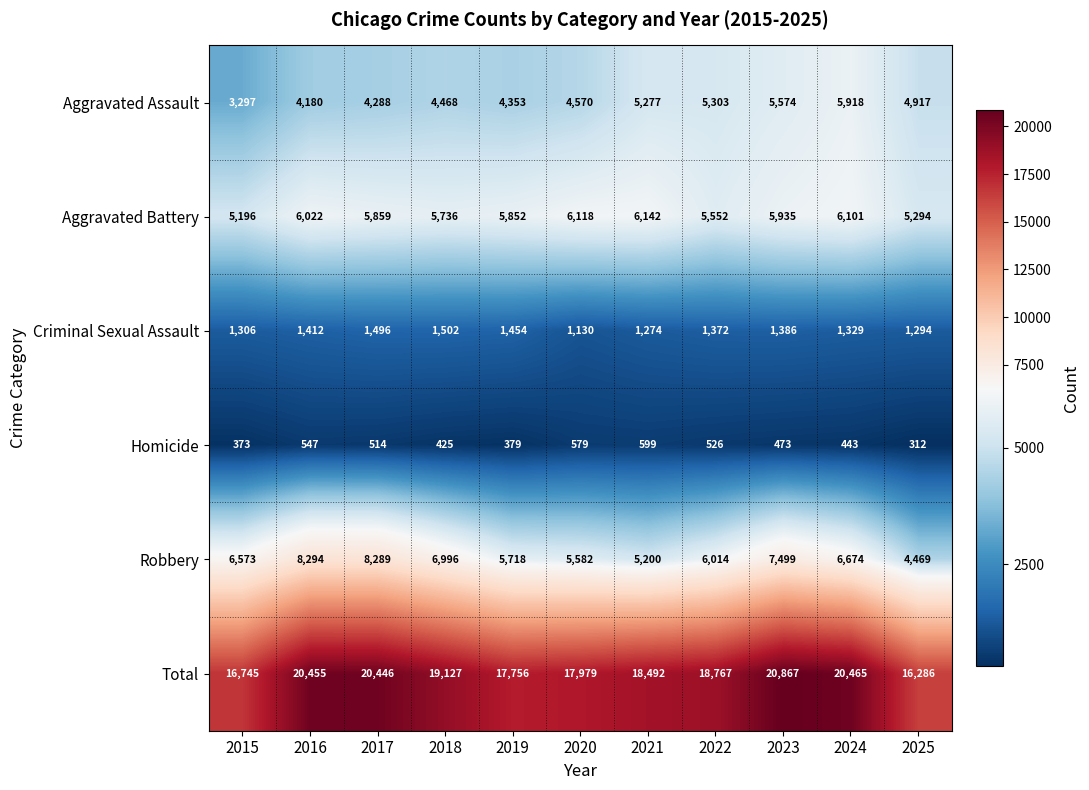

Where does the Criminal Sexual Assault series first go above 1372?

2016